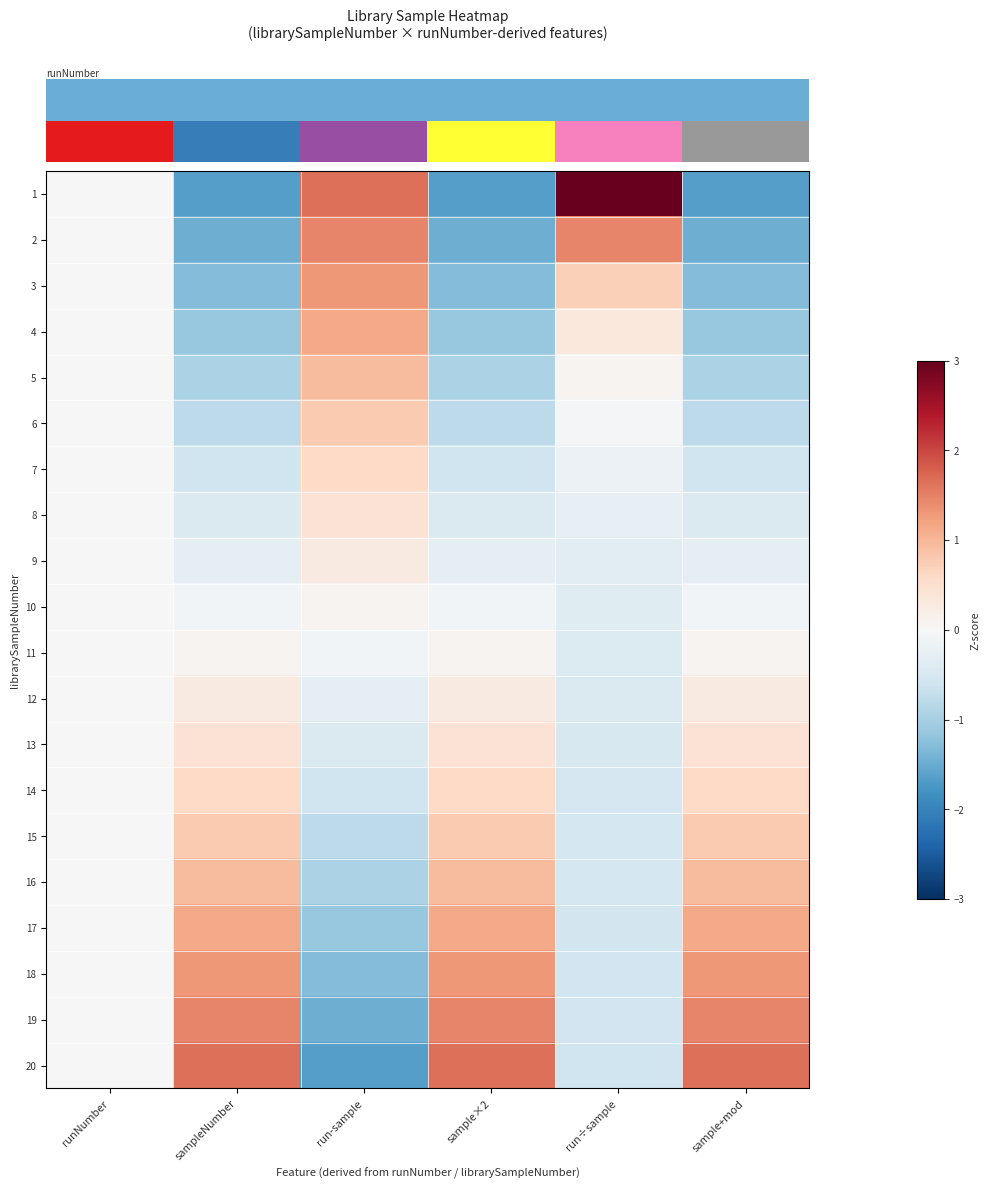

List the series in order of their peak value, lowest first.

row_9, row_10, row_8, row_11, row_7, row_12, row_6, row_13, row_5, row_14, row_4, row_15, row_3, row_16, row_2, row_17, row_1, row_18, row_19, row_0